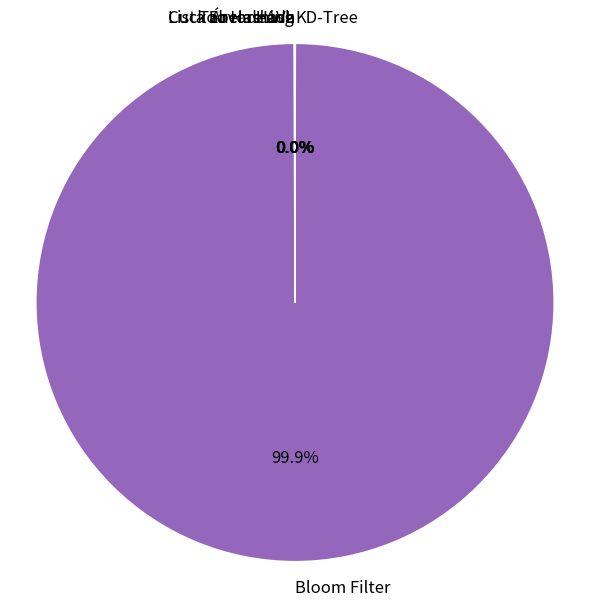

Is there a majority slice in this chart?

Yes